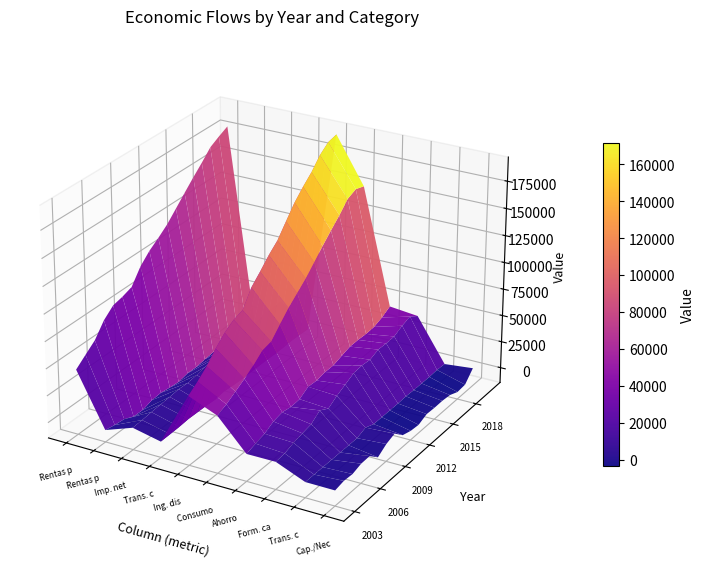

What is the maximum value for 2013?

132066